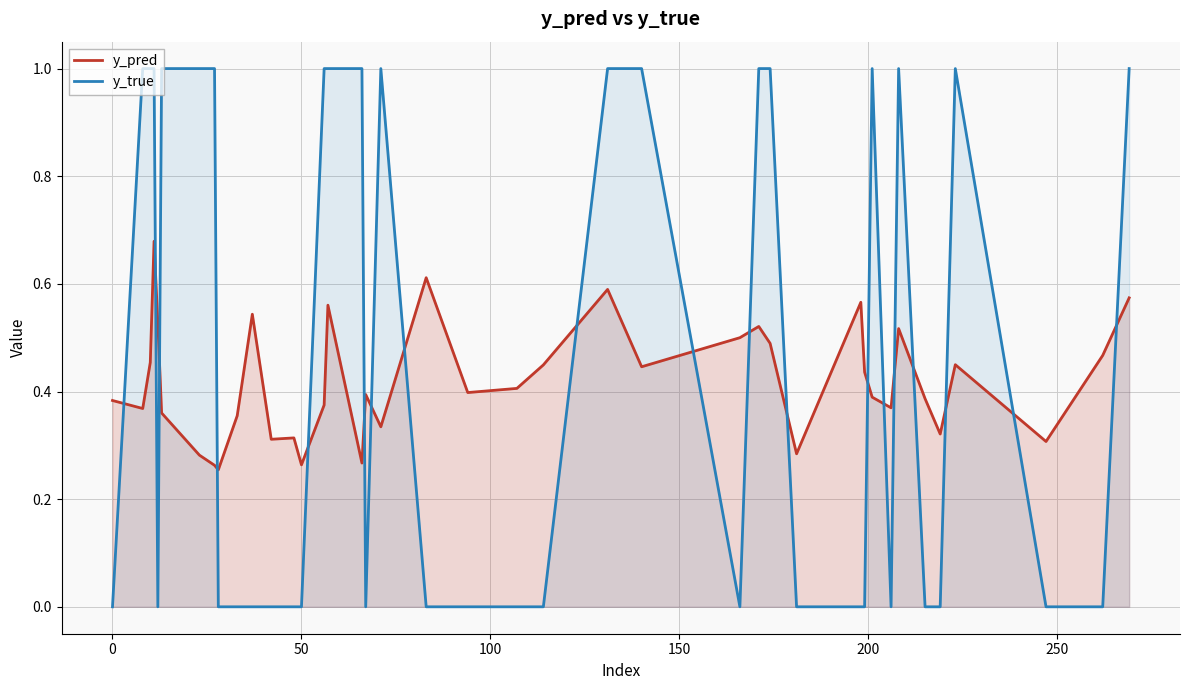

True or false: y_pred and y_true cross at least once.

True